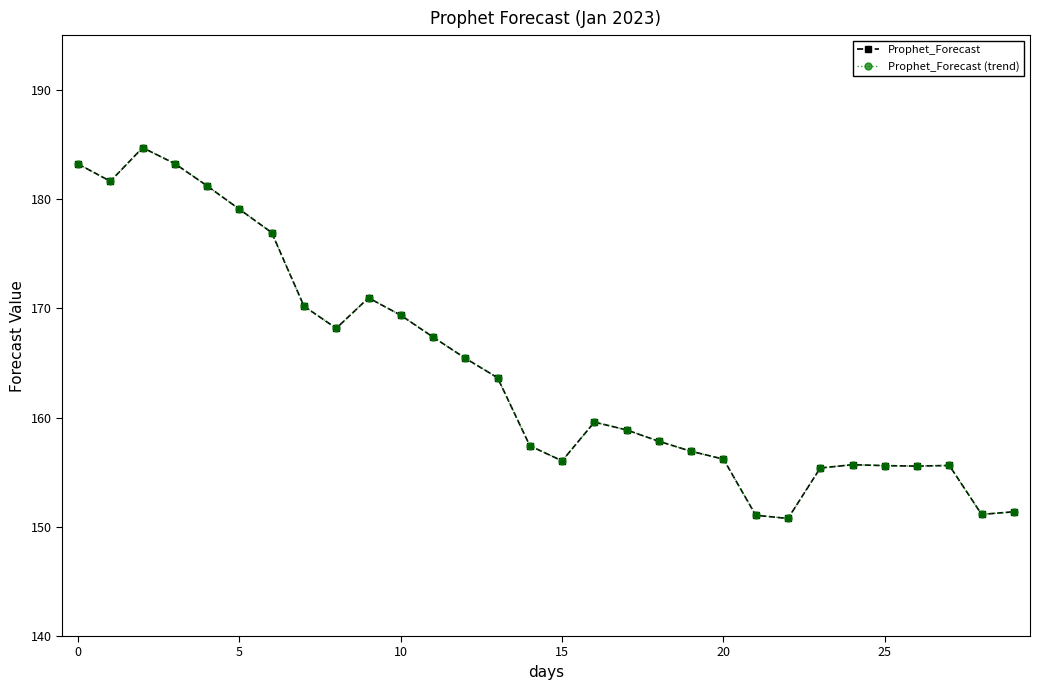

True or false: Prophet_Forecast (trend) and Prophet_Forecast intersect in this chart.

False